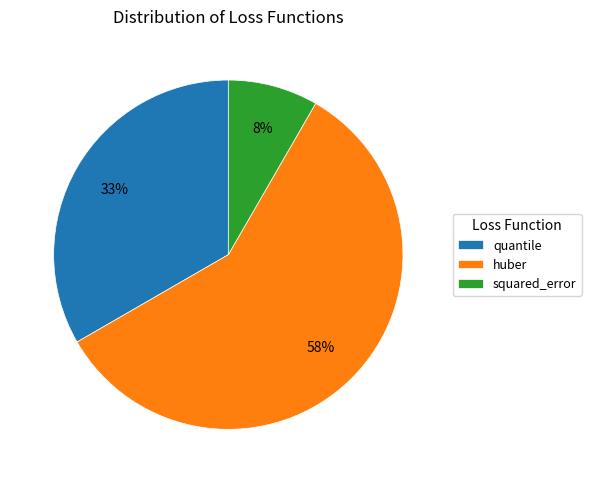

How many slices are in this pie chart?

3